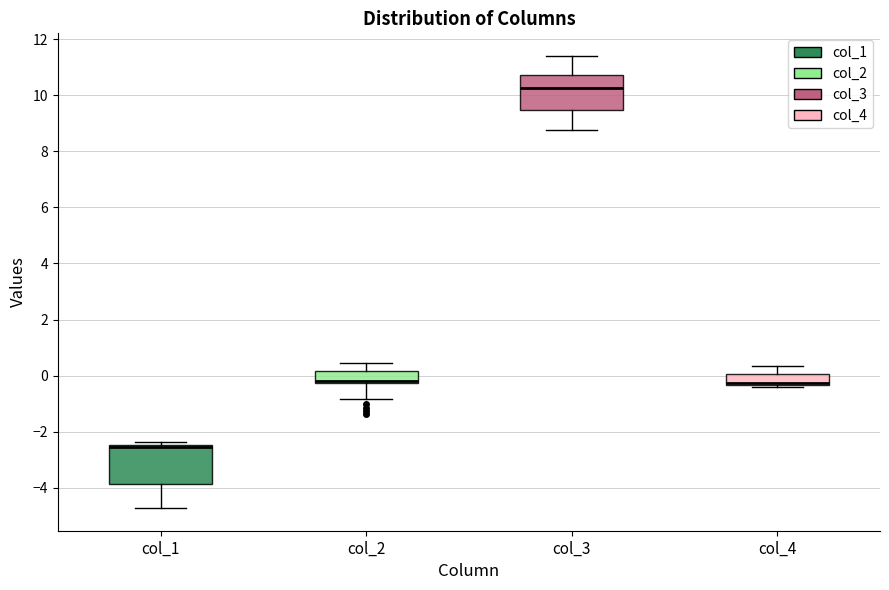

Where does the upper whisker of the box for col_2 end on the y-axis? The values are not printed on the chart, so give them approximately, as read against the axis.

0.4